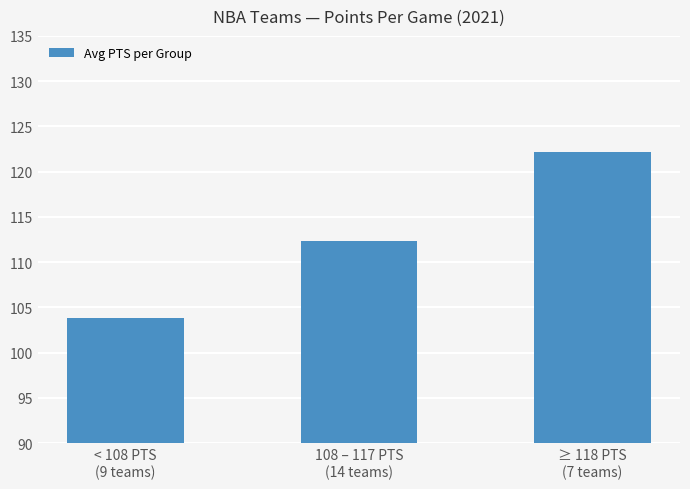

What is the value of the 2nd bar from the left?

112.4